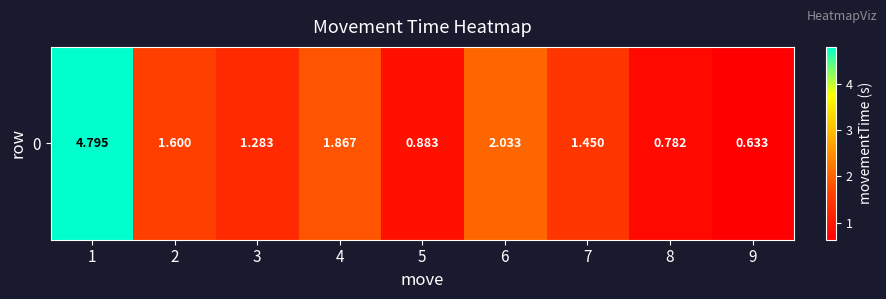

At which label is the value closest to 2?

6